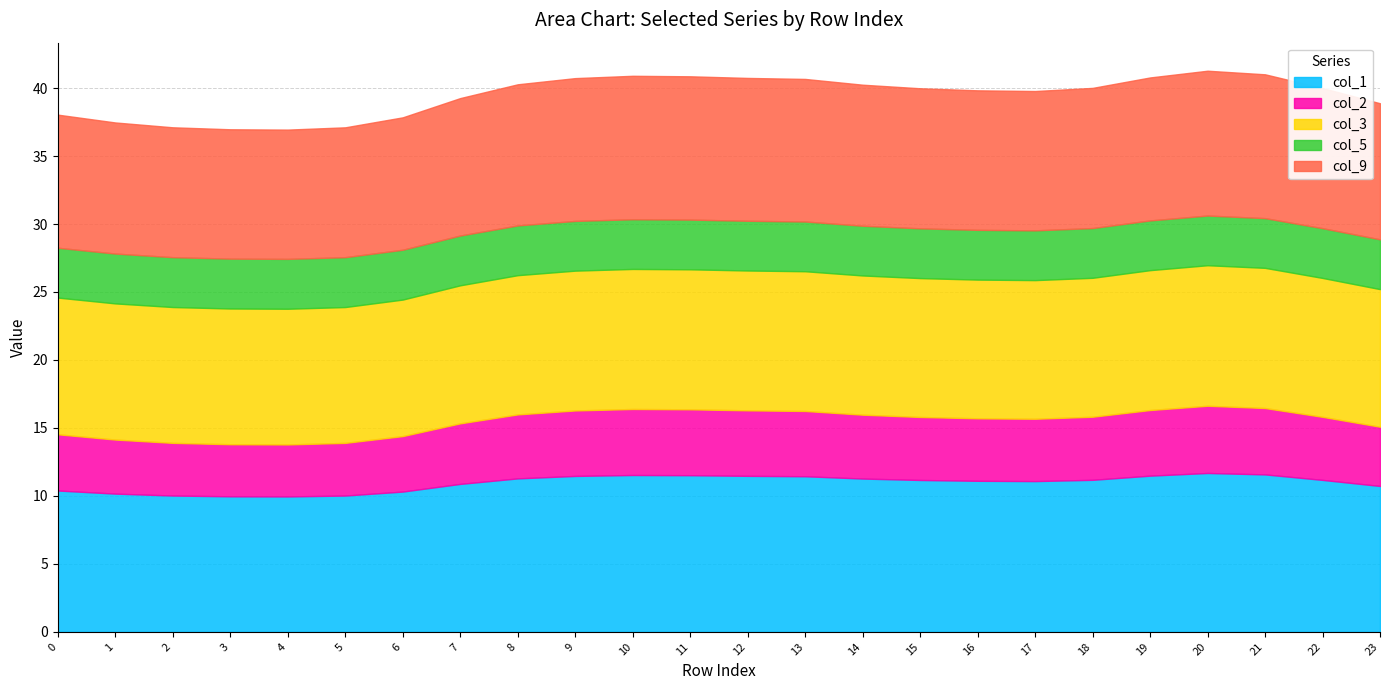

What is the lowest value of the col_9 series?

9.5